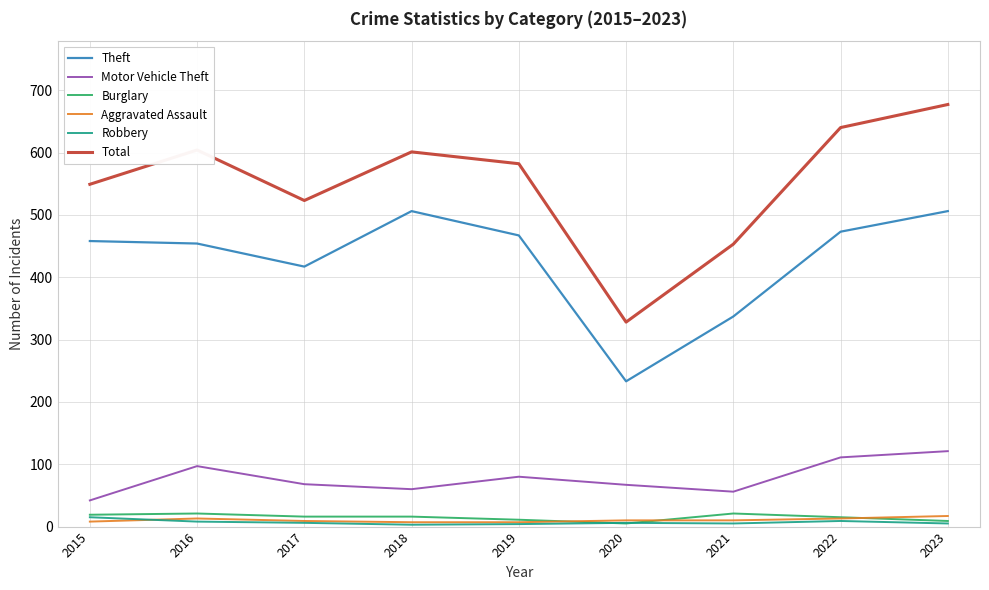

Is it true that Aggravated Assault equals 8 at 2015?

True